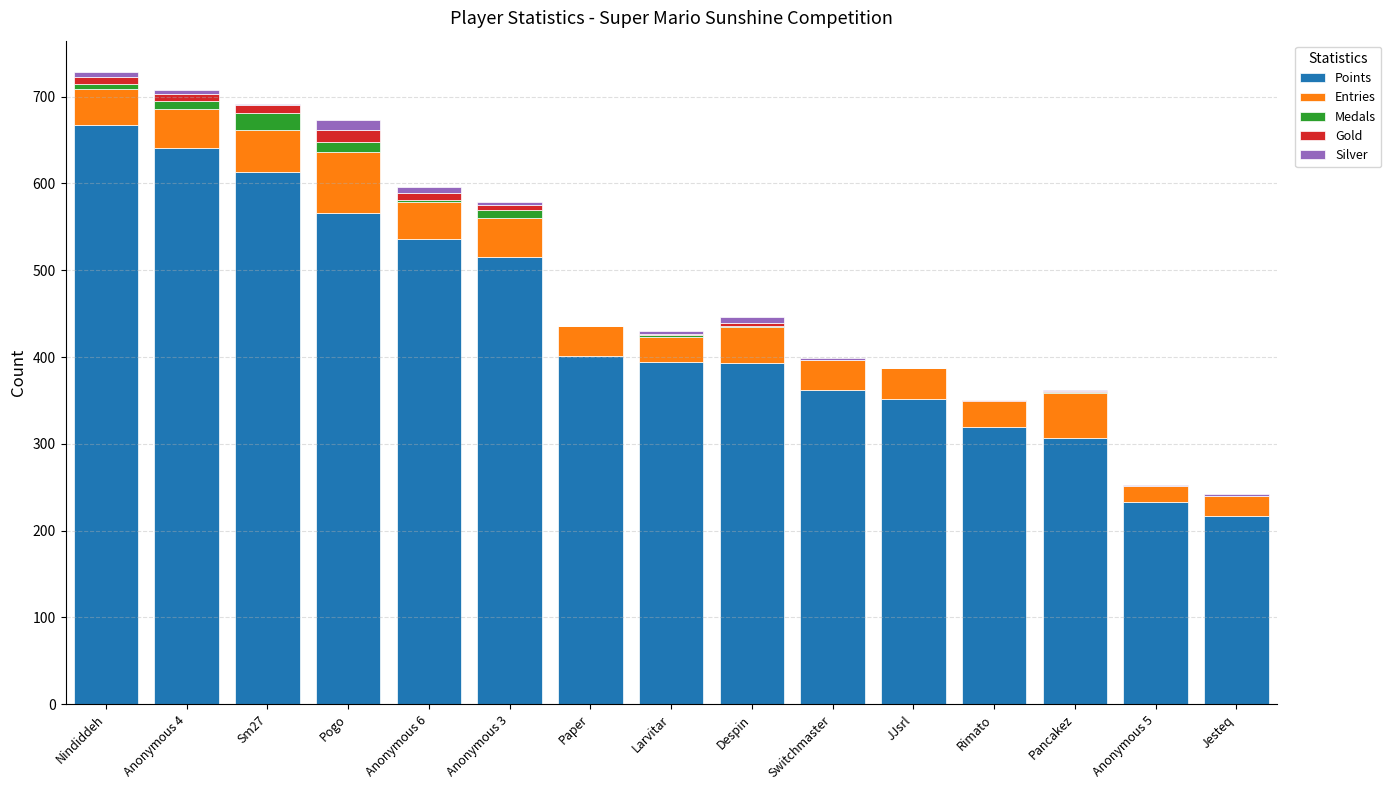

At which label does Points reach its peak?

Nindiddeh